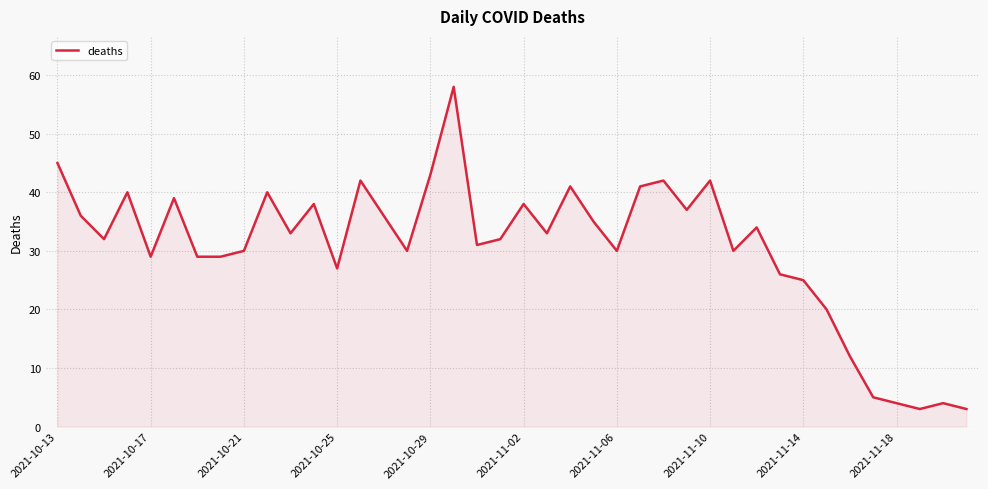

What is the difference between the maximum and minimum values?

55